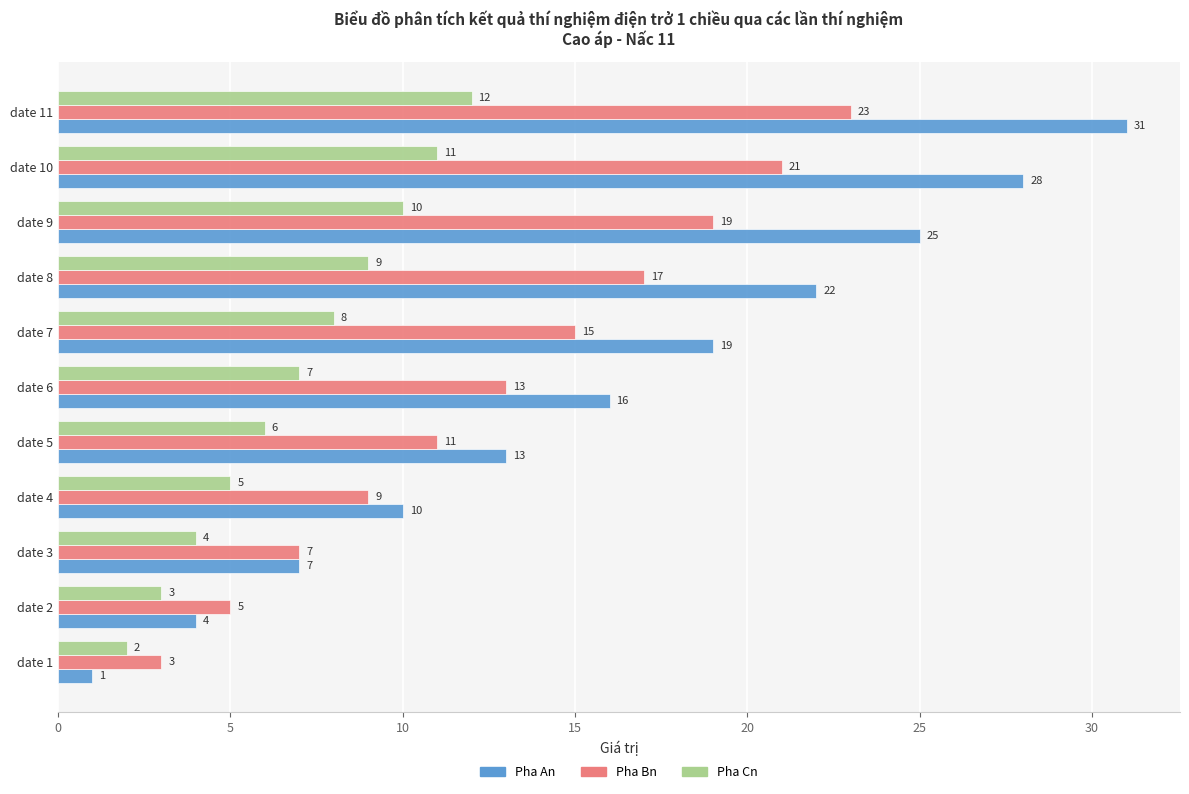

Which series has the largest total across all categories?

Pha An